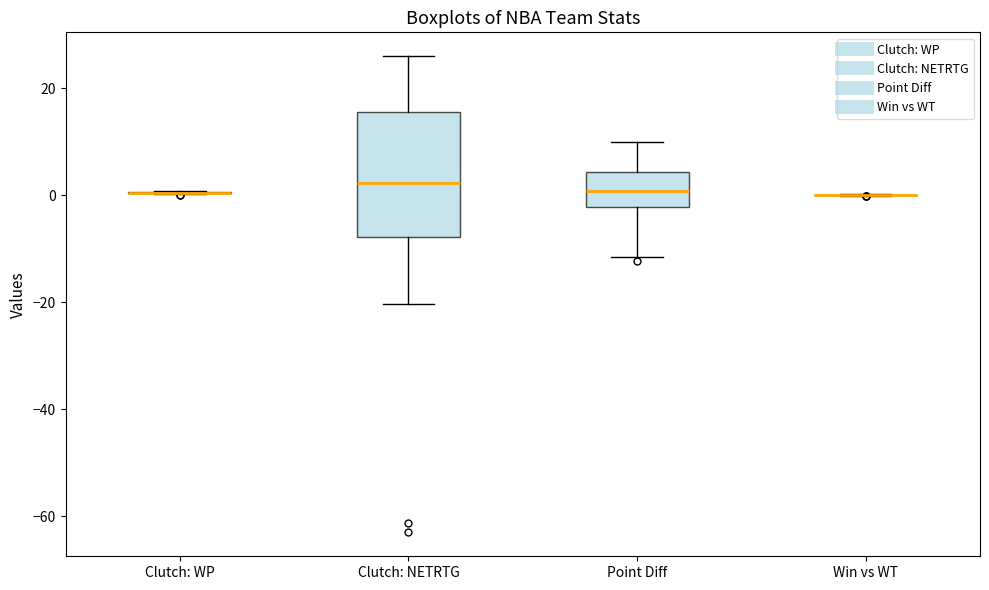

Reading left to right, transcribe this box plot: for each box, give where its median line is, the range the box spans, and where its two whiskers end, as read against the y-axis. The values are not printed on the chart, so give them approximately, as read against the axis.

Clutch: WP: box collapsed to a line at 0, whiskers 0 to 0
Clutch: NETRTG: median 2, box -8 to 16, whiskers -20 to 26
Point Diff: median 0, box -2 to 4, whiskers -12 to 10
Win vs WT: box collapsed to a line at 0, whiskers 0 to 0